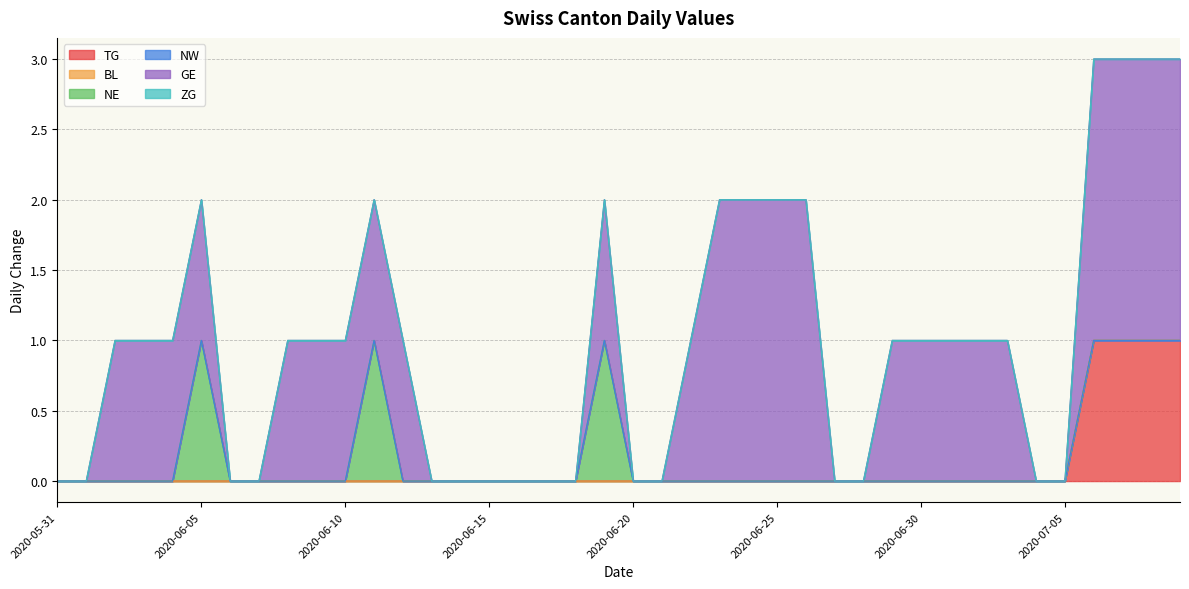

True or false: BL and TG cross at least once.

False